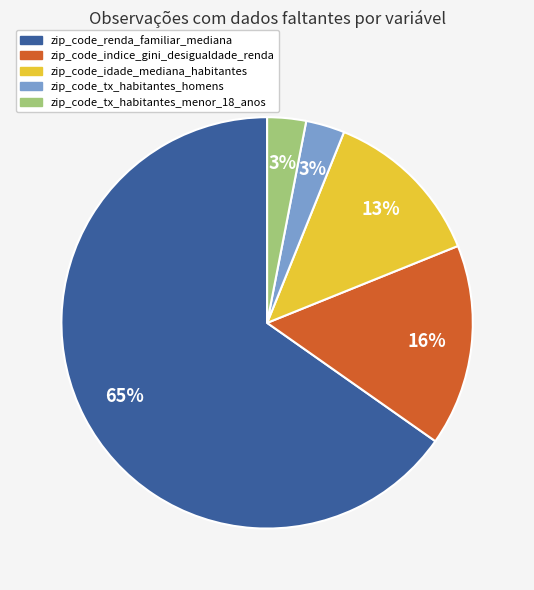

Do zip_code_renda_familiar_mediana and zip_code_indice_gini_desigualdade_renda together represent more than half of the pie?

Yes